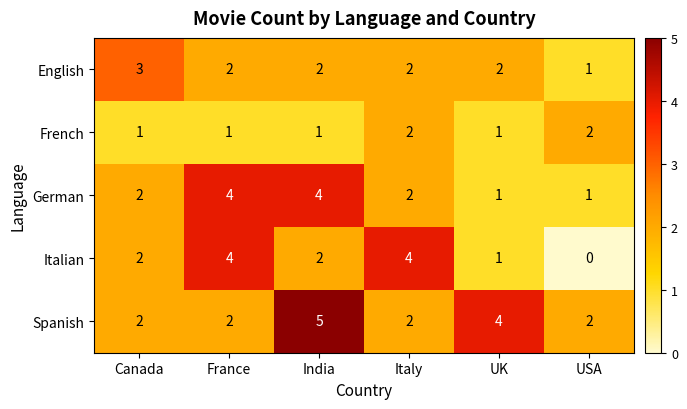

The value of Italian at USA is 2. True or false?

False